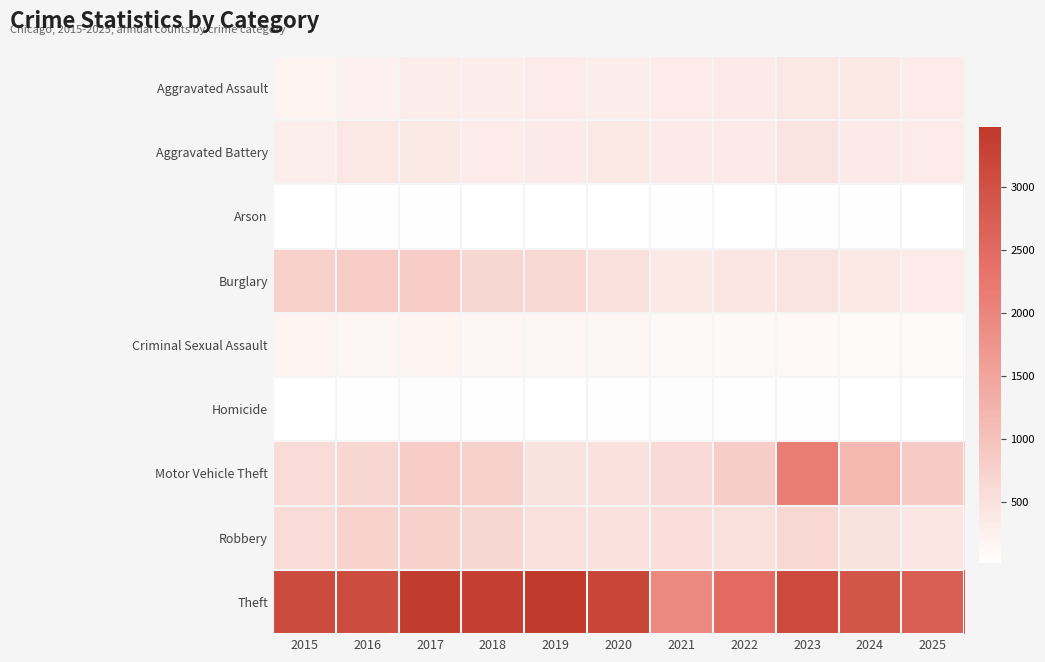

Reading left to right, extract all data points from this chart.

Aggravated Assault: 2015=197	2016=235	2017=319	2018=297	2019=336	2020=299	2021=335	2022=347	2023=399	2024=384	2025=329
Aggravated Battery: 2015=291	2016=398	2017=374	2018=331	2019=344	2020=380	2021=348	2022=359	2023=472	2024=343	2025=325
Arson: 2015=11	2016=26	2017=25	2018=16	2019=21	2020=22	2021=28	2022=19	2023=34	2024=30	2025=23
Burglary: 2015=750	2016=825	2017=845	2018=656	2019=637	2020=522	2021=365	2022=409	2023=471	2024=383	2025=334
Criminal Sexual Assault: 2015=196	2016=150	2017=200	2018=157	2019=158	2020=150	2021=97	2022=105	2023=112	2024=87	2025=84
Homicide: 2015=19	2016=32	2017=42	2018=31	2019=18	2020=27	2021=39	2022=38	2023=34	2024=21	2025=23
Motor Vehicle Theft: 2015=579	2016=674	2017=830	2018=764	2019=483	2020=498	2021=608	2022=822	2023=2141	2024=1175	2025=858
Robbery: 2015=585	2016=719	2017=767	2018=666	2019=513	2020=495	2021=547	2022=501	2023=648	2024=484	2025=407
Theft: 2015=3105	2016=3088	2017=3411	2018=3341	2019=3484	2020=3237	2021=1938	2022=2492	2023=3144	2024=2902	2025=2727